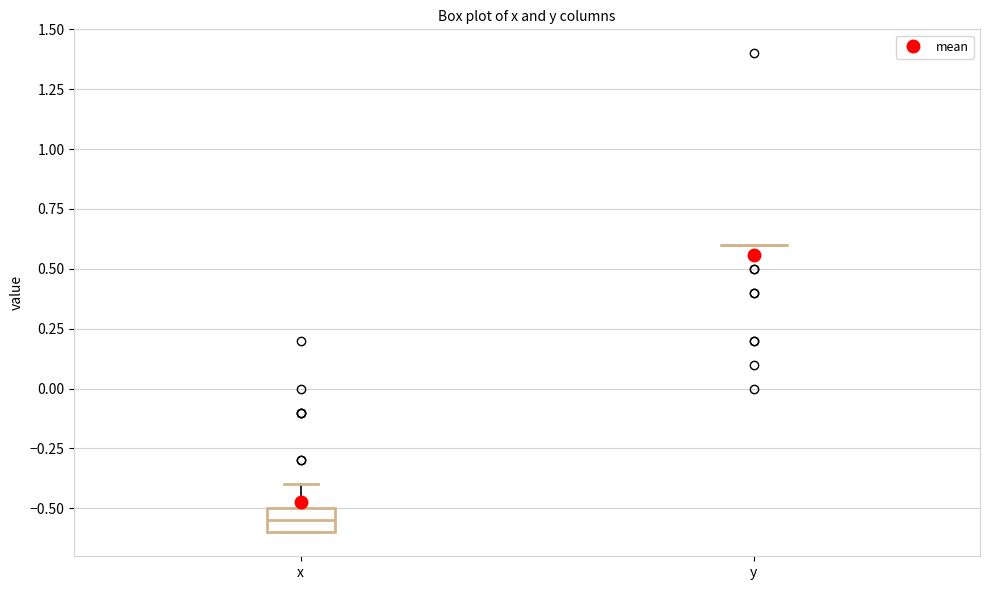

Reading left to right, transcribe this box plot: for each box, give where its median line is, the range the box spans, and where its two whiskers end, as read against the y-axis. The values are not printed on the chart, so give them approximately, as read against the axis.

x: median -0.55, box -0.60 to -0.50, whiskers -0.60 to -0.40
y: box collapsed to a line at 0.60, whiskers 0.60 to 0.60